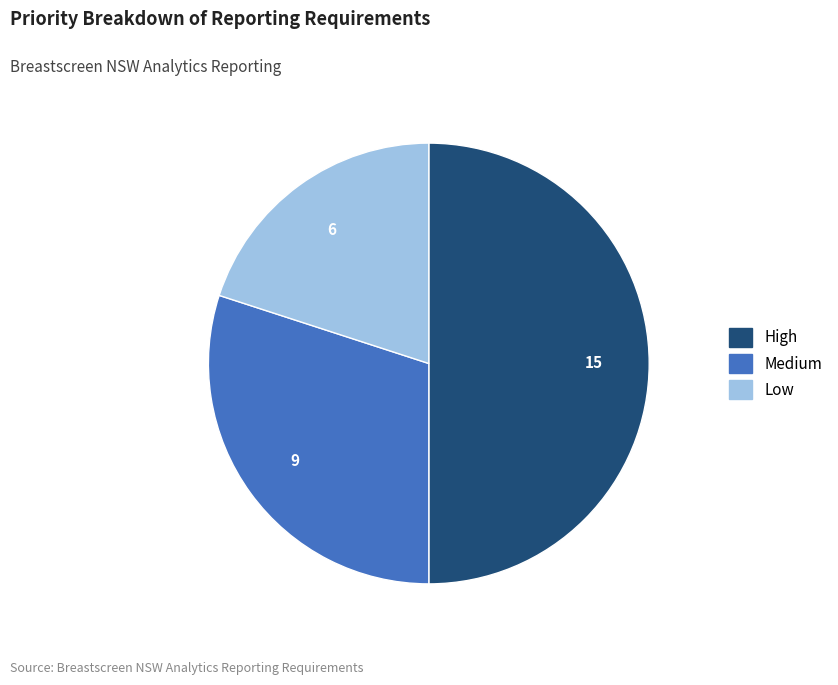

Between Low and Medium, which is larger?

Medium